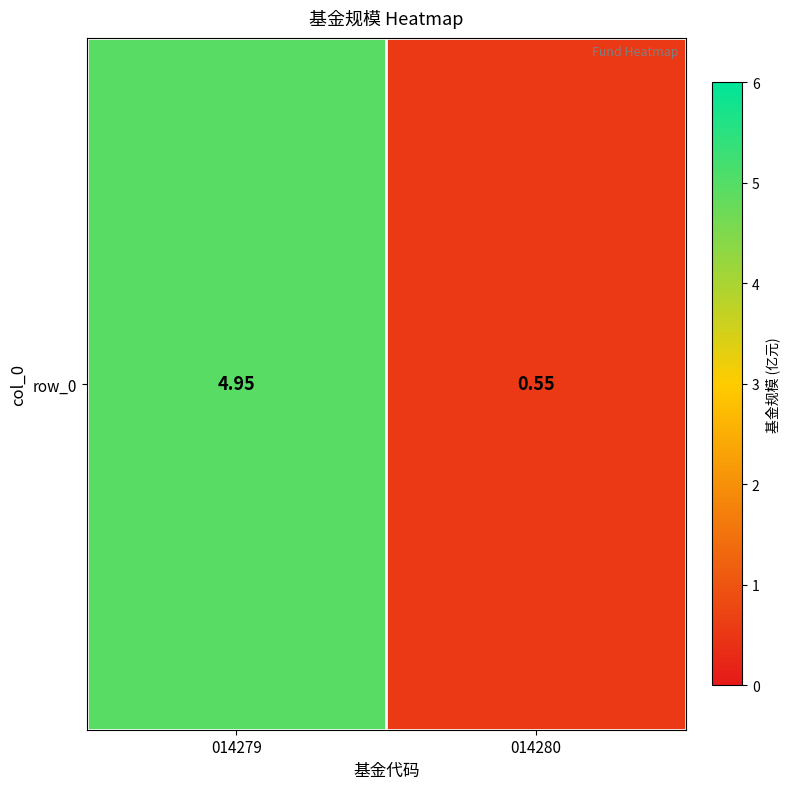

What is the difference between the values at 014280 and 014279?

4.4